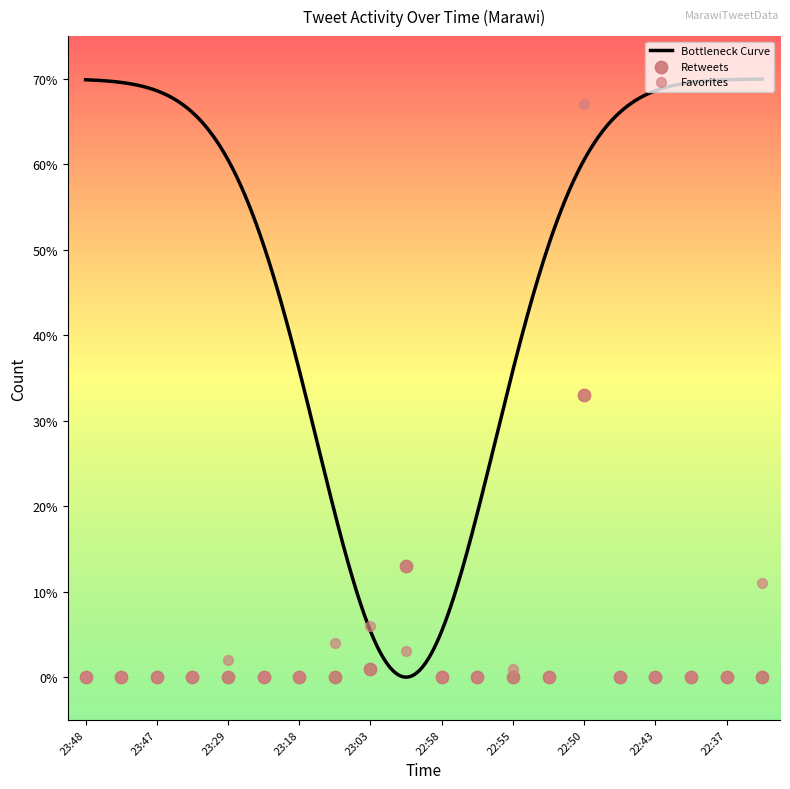

What is the maximum value for Bottleneck Curve?

70.0